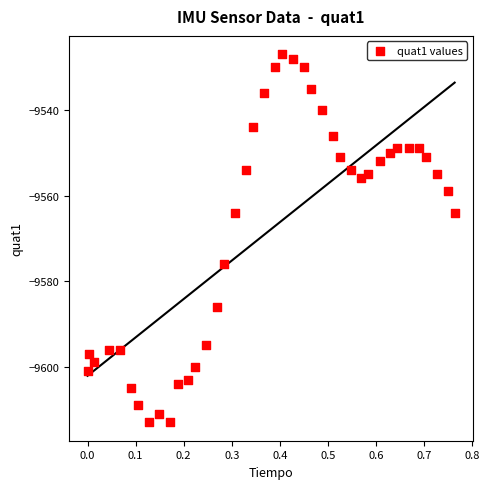

What is the range of Y values (max minus min)?

86